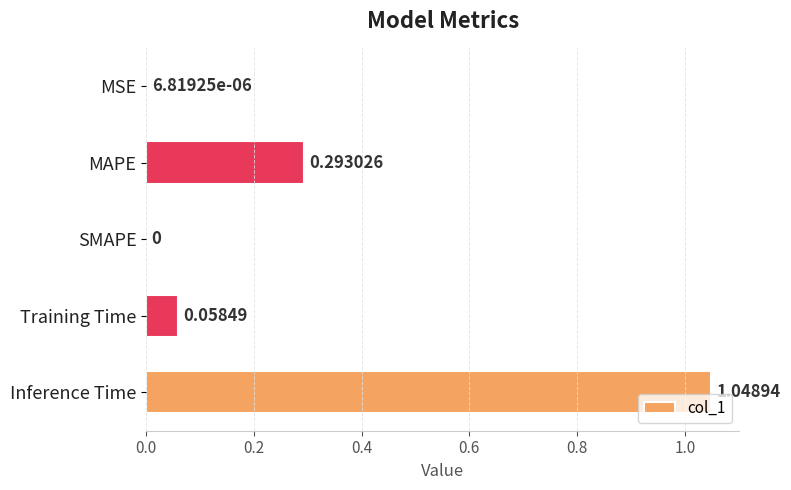

What is the sum of the values at MAPE and Inference Time?

1.3